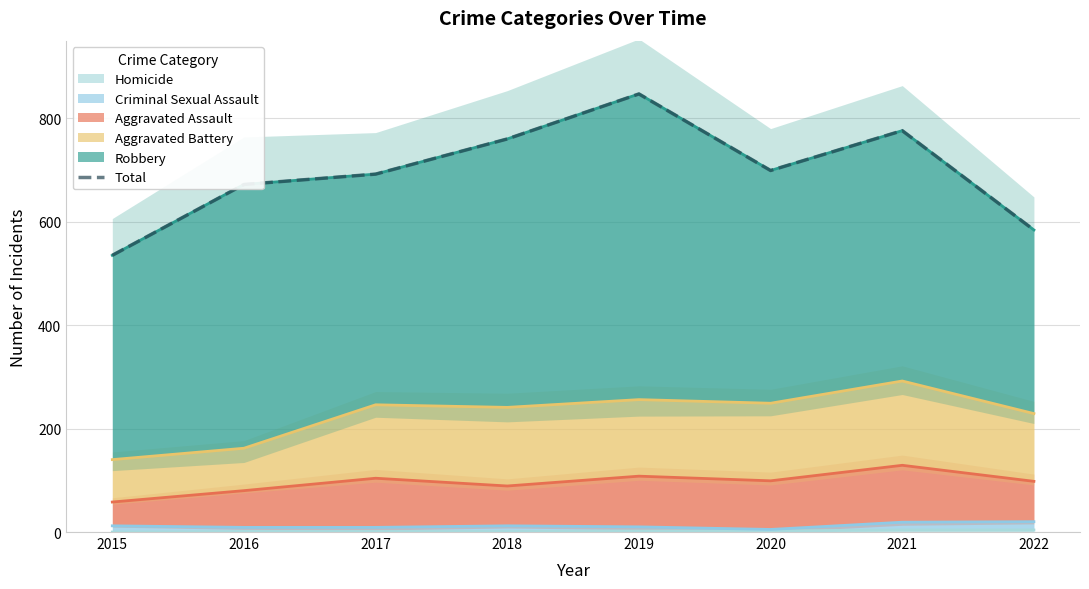

Rank the categories by value from lowest to highest.

2015, 2022, 2016, 2017, 2020, 2018, 2021, 2019